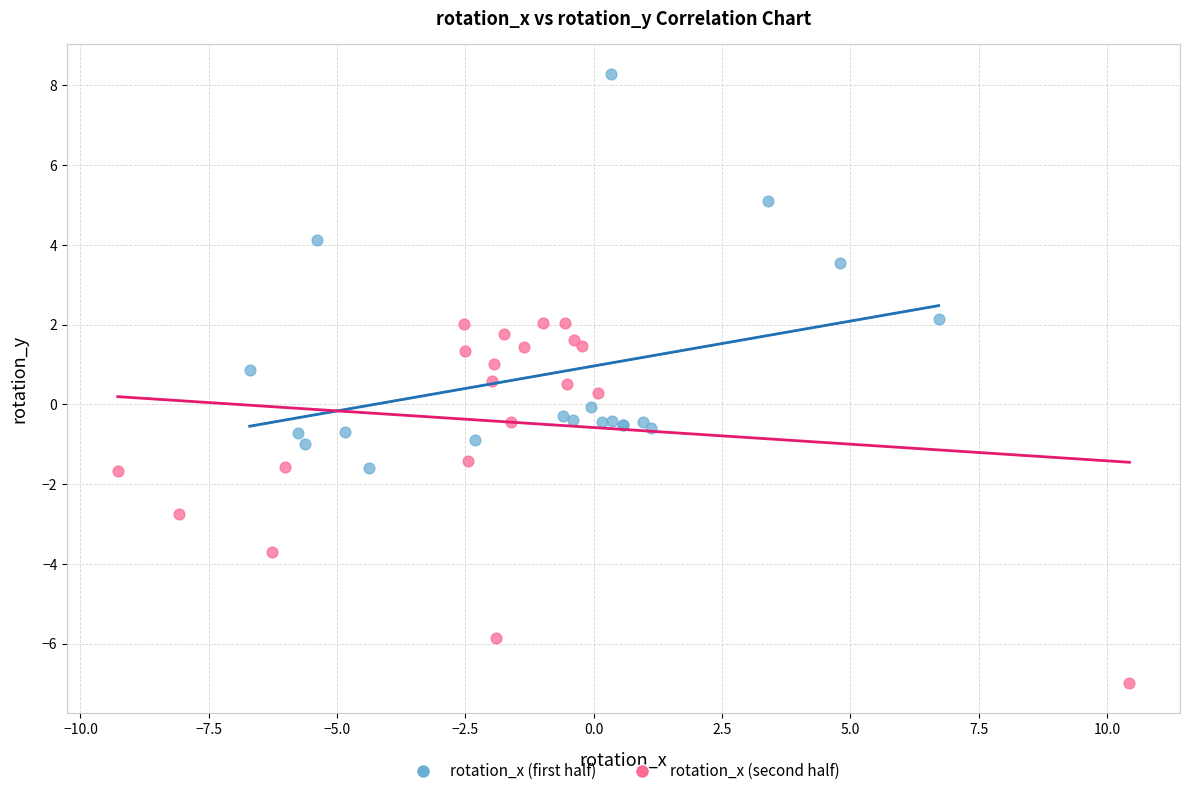

What are all the series names shown in the legend?

rotation_x (first half), rotation_x (second half)